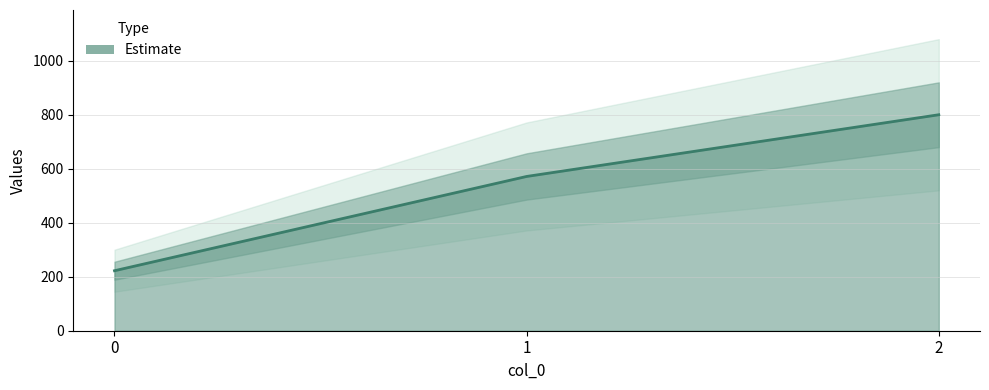

Reading left to right, what are all the values shown in this chart?

222.2	571.4	800.0